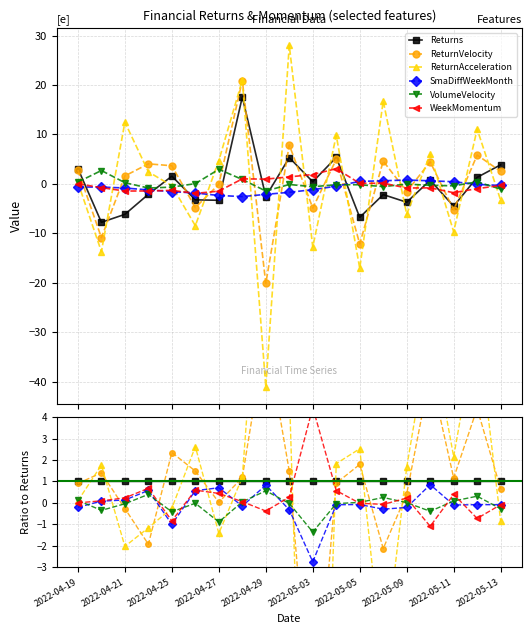

How many positive values does the ReturnVelocity series have?

15